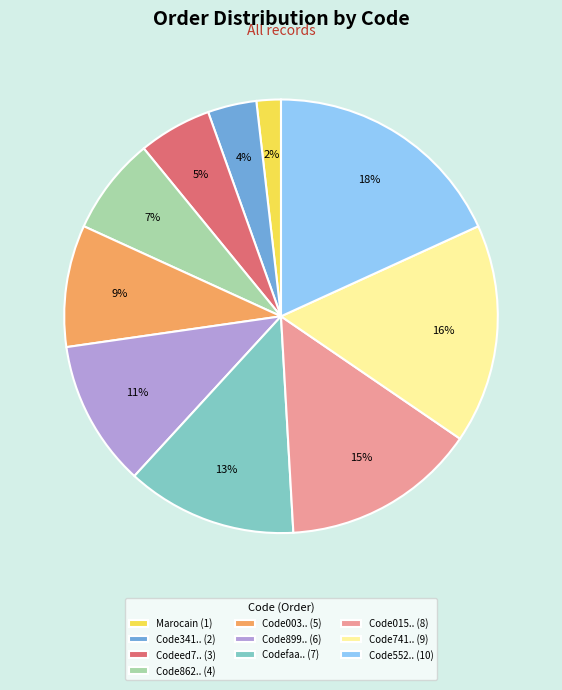

Which category has the biggest portion of the pie?

Code552.. (10)